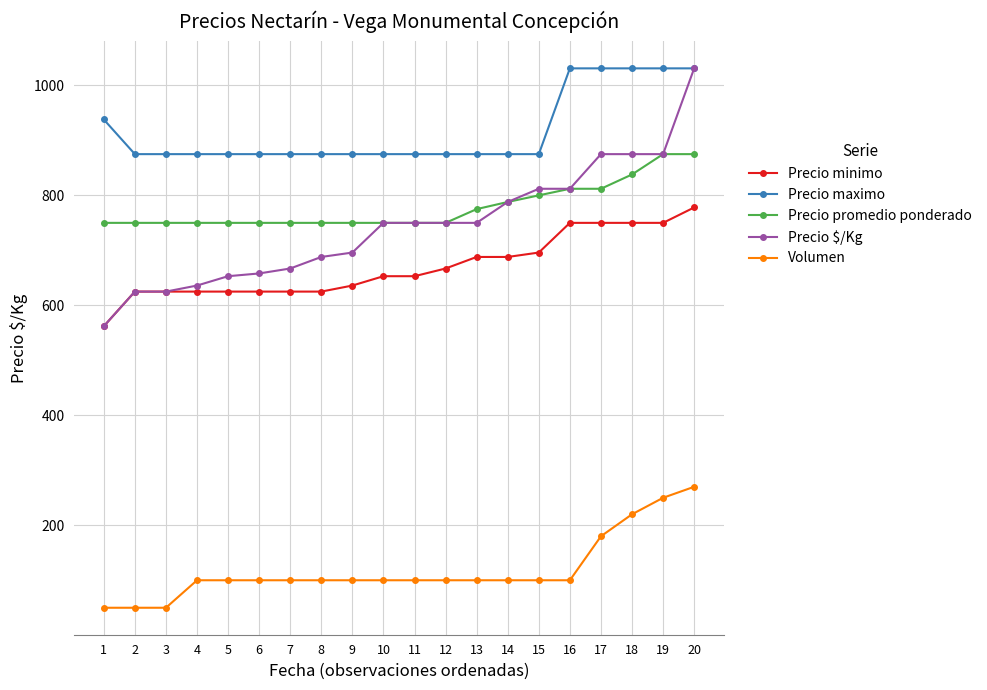

What is the value of the Precio $/Kg point at the 1st from the left?

562